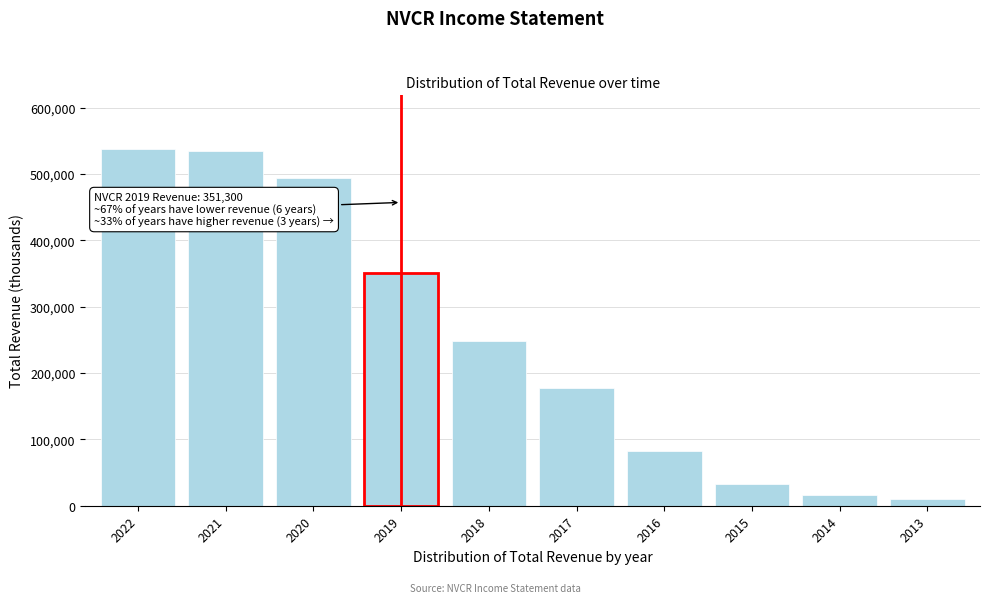

Reading right to left, what are all the values shown in this chart?

2013=10400	2014=15500	2015=33100	2016=82900	2017=177000	2018=248100	2019=351300	2020=494400	2021=535000	2022=537800